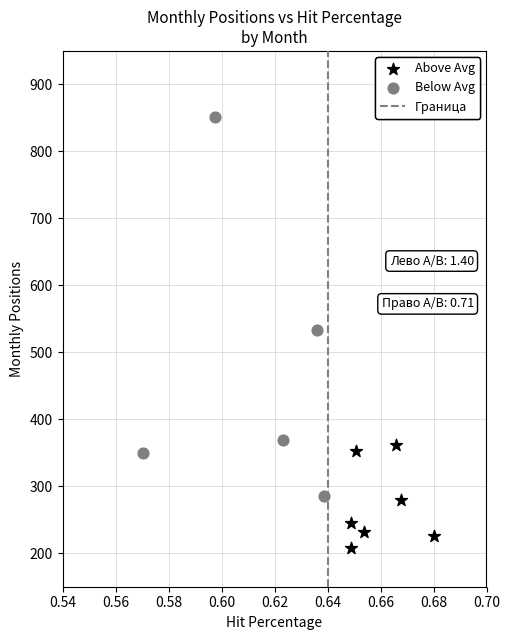

Which series has the largest Y range (max minus min)?

Below Avg